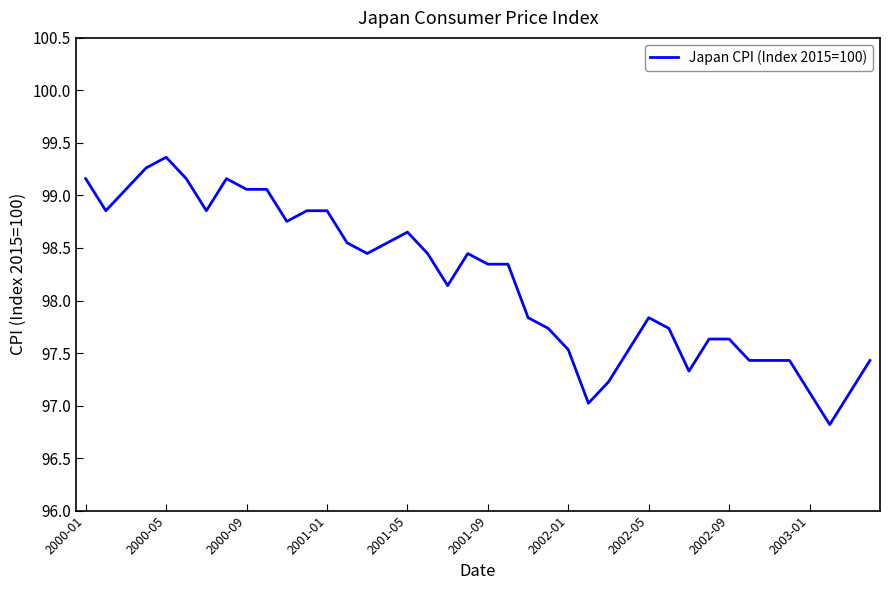

What is the difference between the maximum and minimum values?

2.5